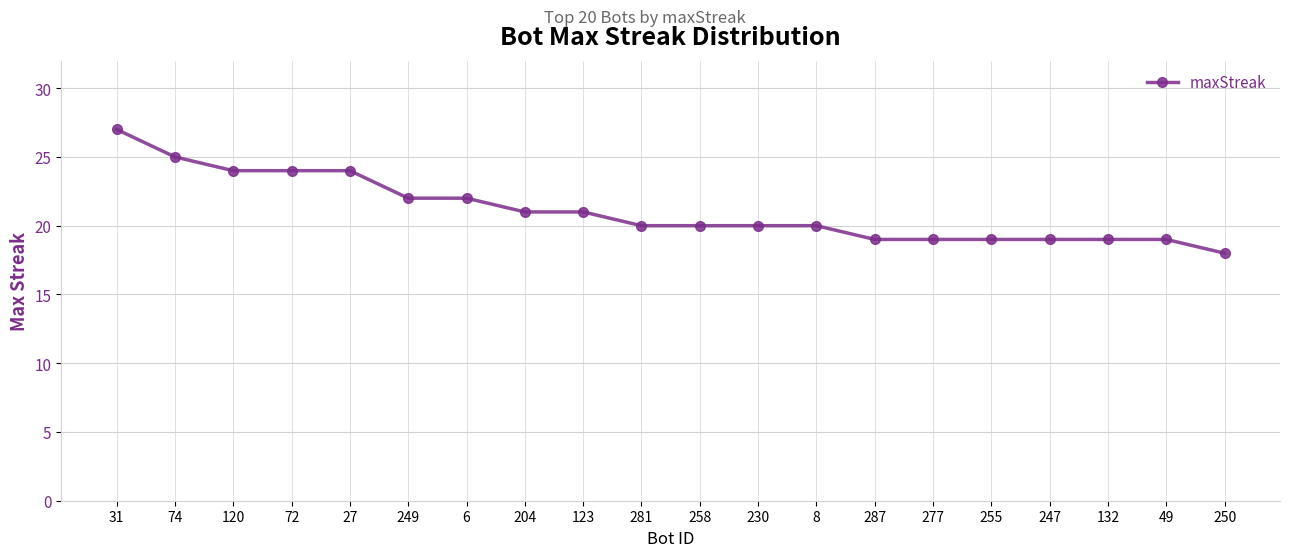

Which has a higher value, 247 or 120?

120